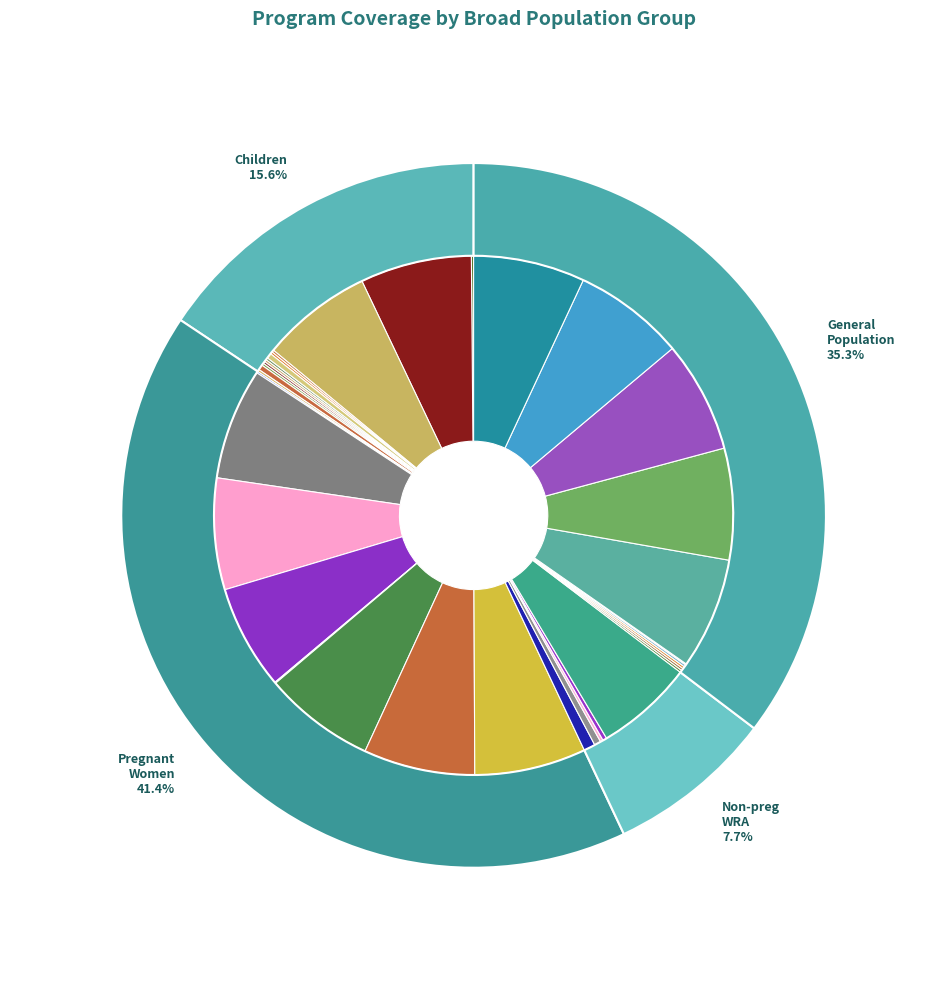

True or false: Lipid-based nutrition supplements accounts for 0% of the total.

True